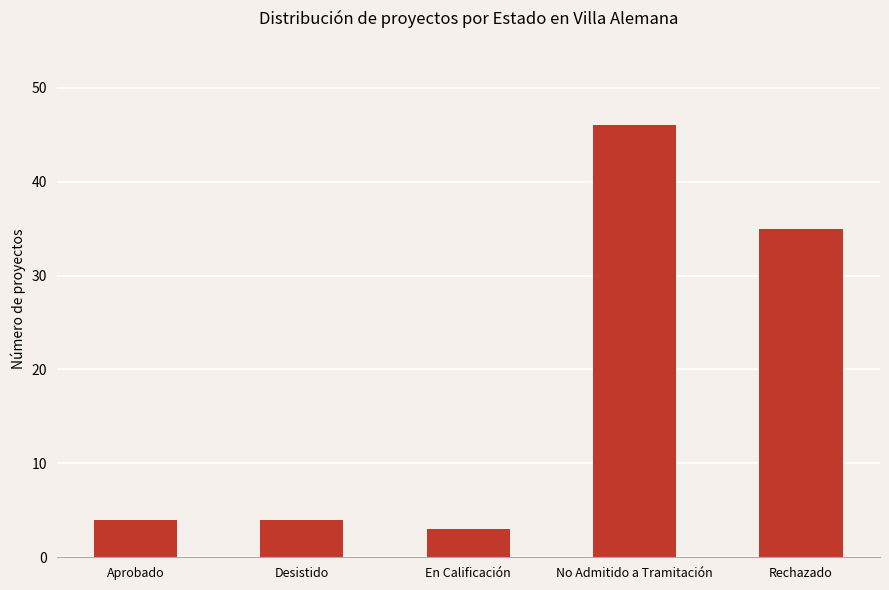

Is it true that the value at En Calificación is 5?

False